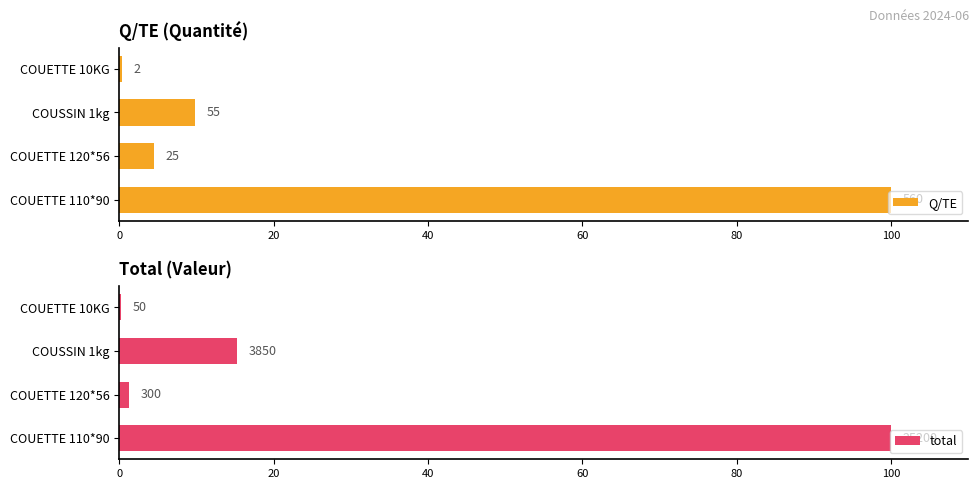

What is the sum of all total values?

116.7